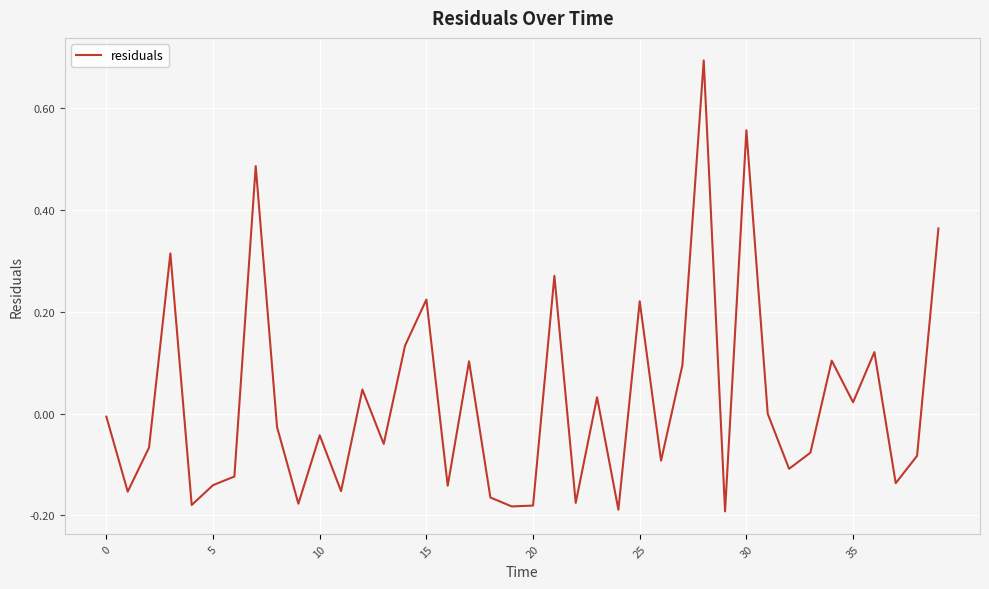

What is the greatest value displayed?

0.7